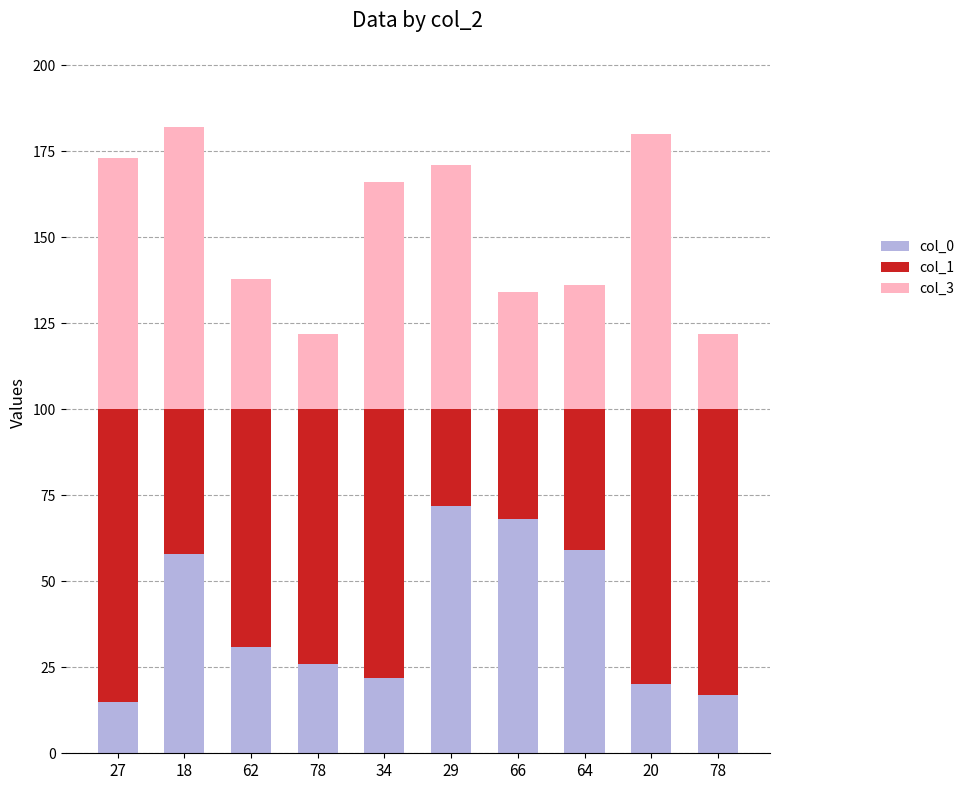

List the series in order of their overall mean, highest first.

col_1, col_3, col_0